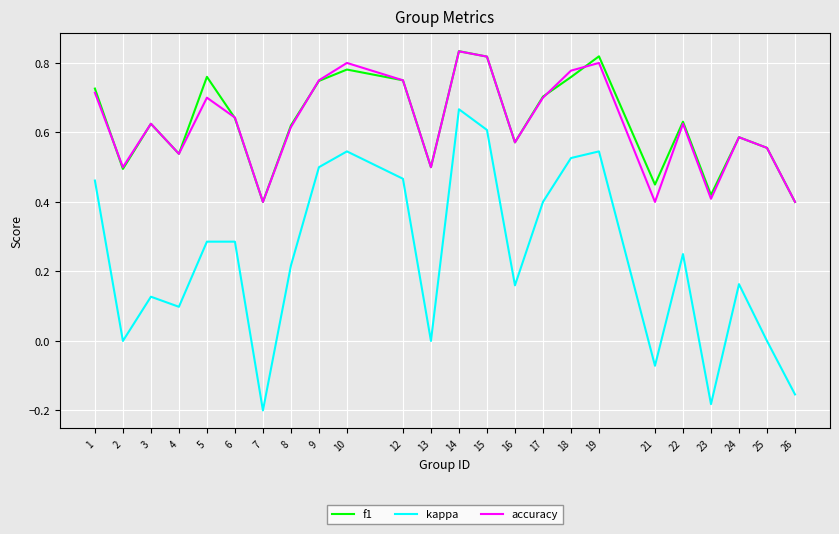

What is the total value across all series at 1?

1.9